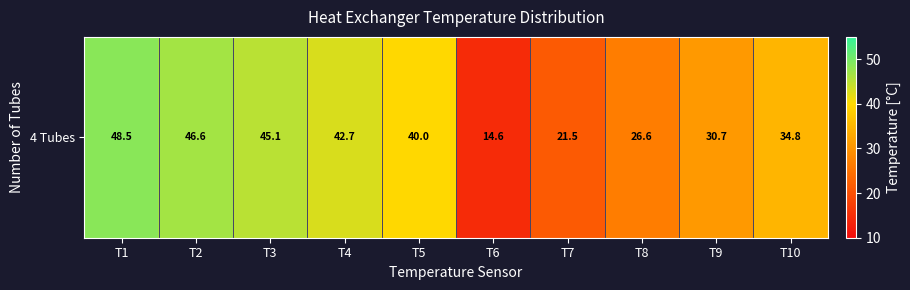

What is the difference between the values at T8 and T7?

5.1